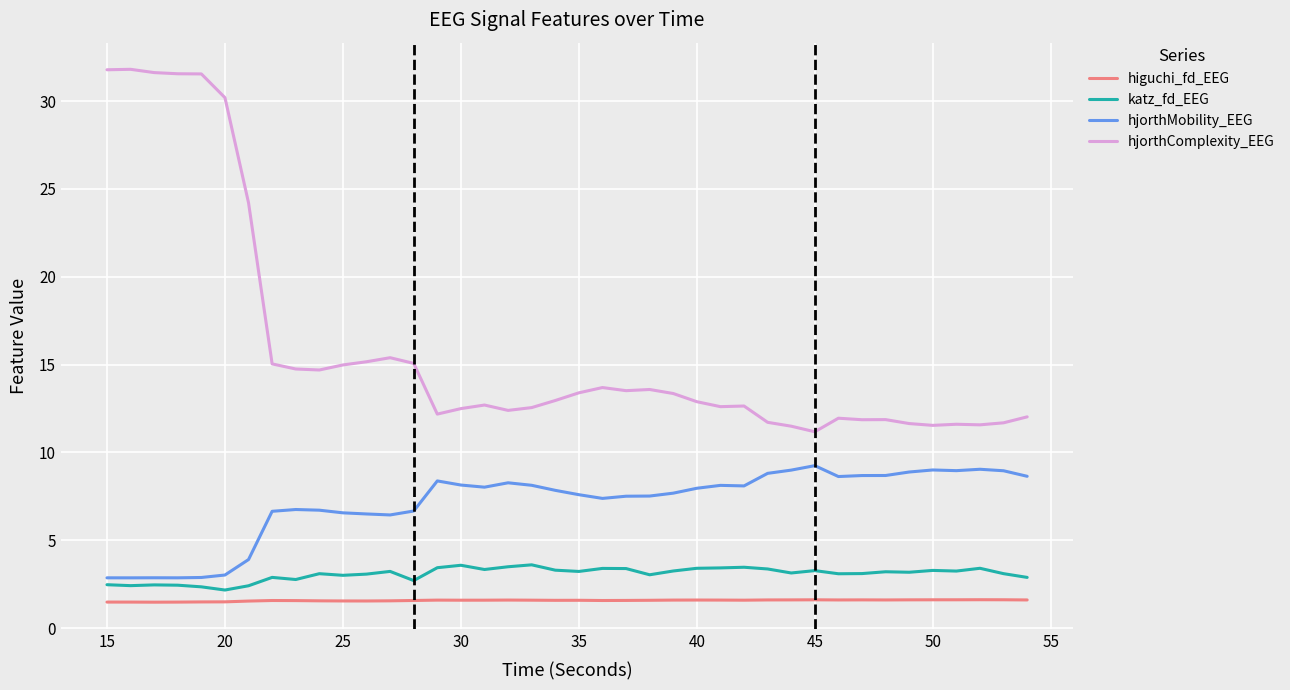

Which series has the largest total across all categories?

hjorthComplexity_EEG